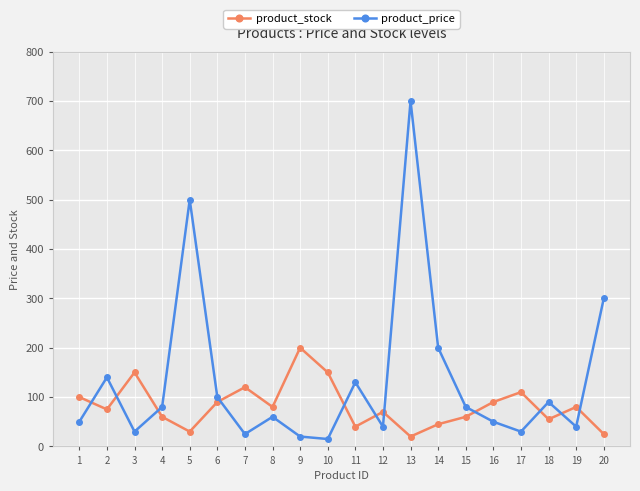

What are all the series names shown in the legend?

product_stock, product_price